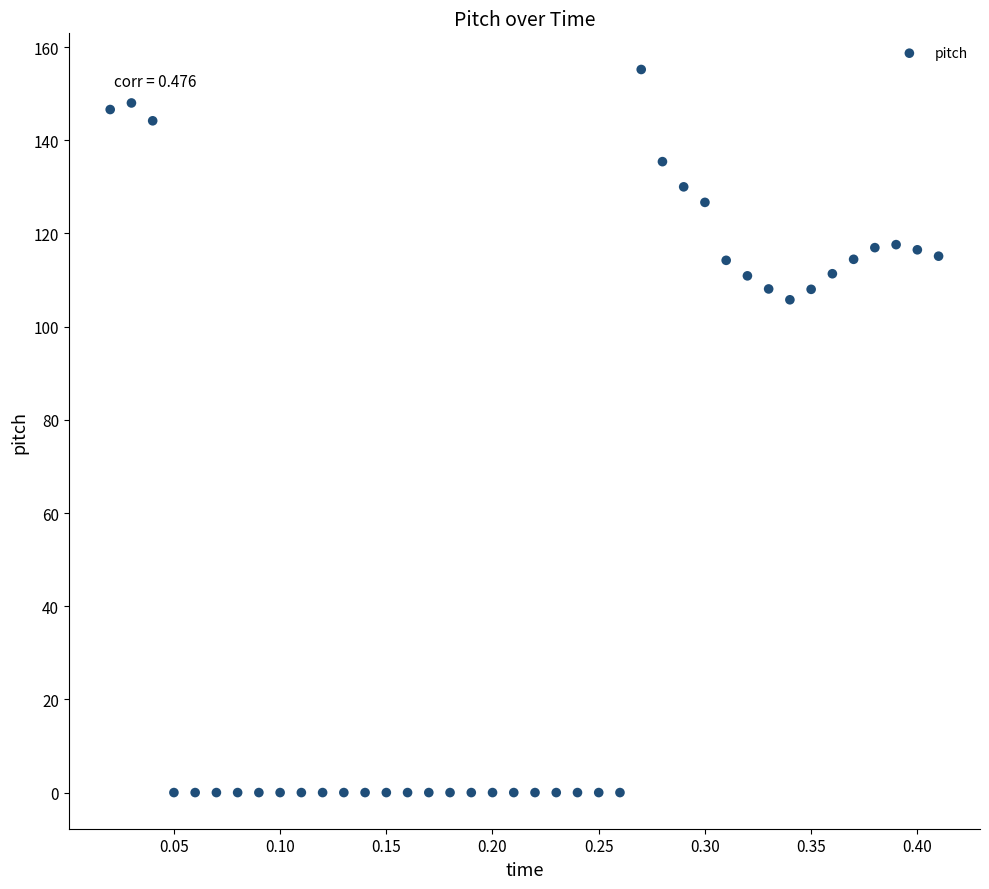

What is the range of X values (max minus min)?

0.4